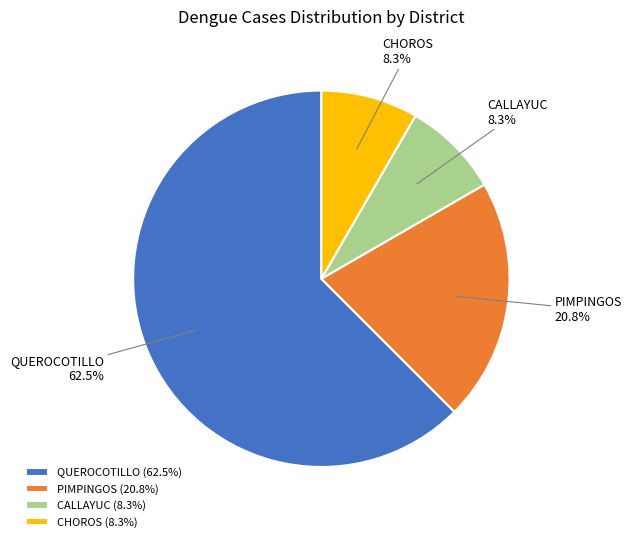

Does any single category account for the majority?

Yes